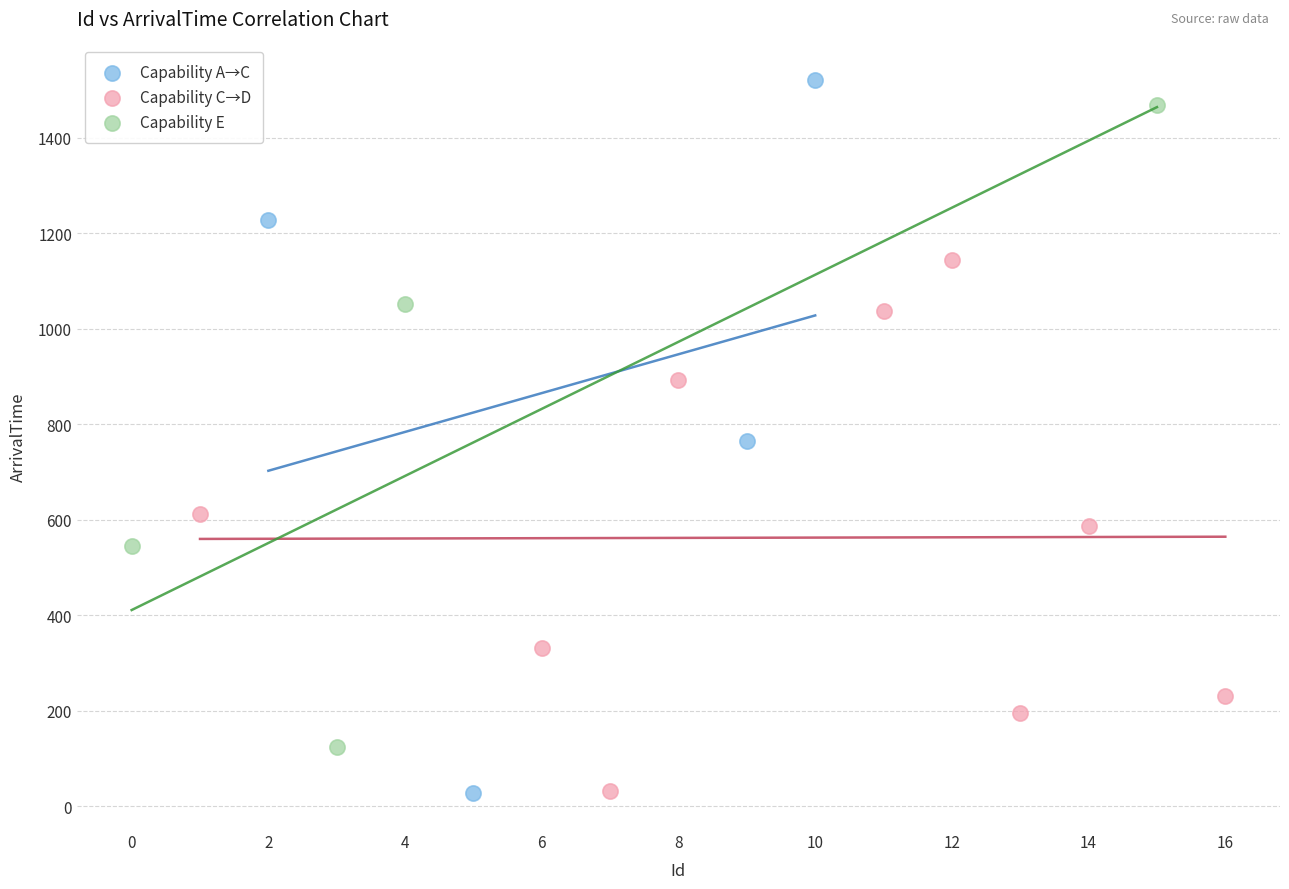

Which series has the largest Y range (max minus min)?

Capability A→C